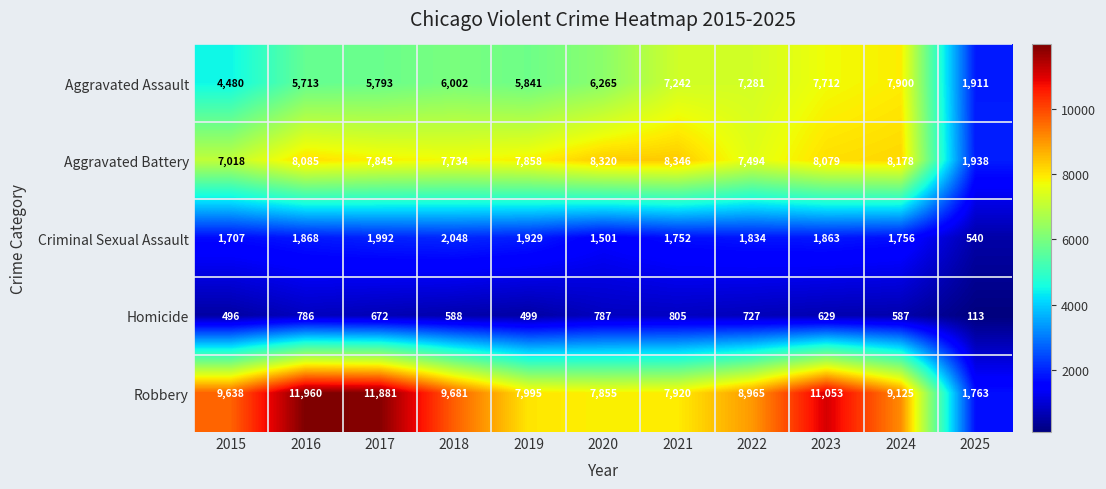

What is the spread (max minus min) of values at 2018?

9093